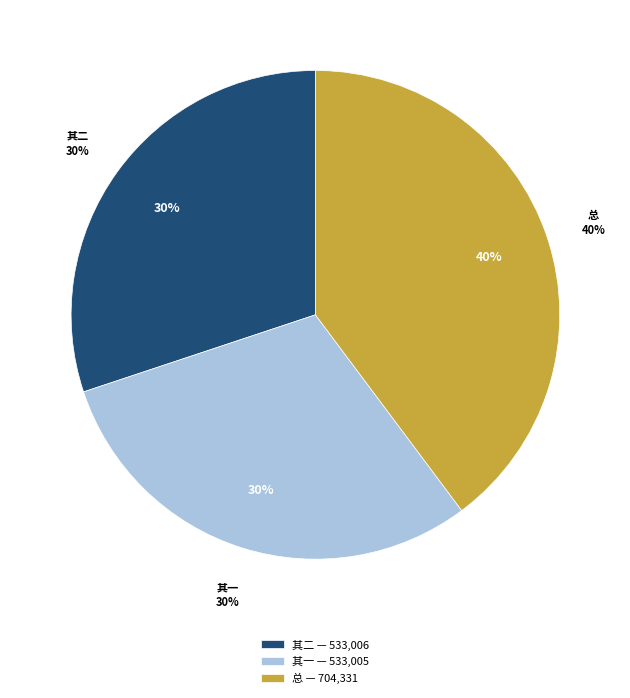

How many segments does this pie chart have?

3